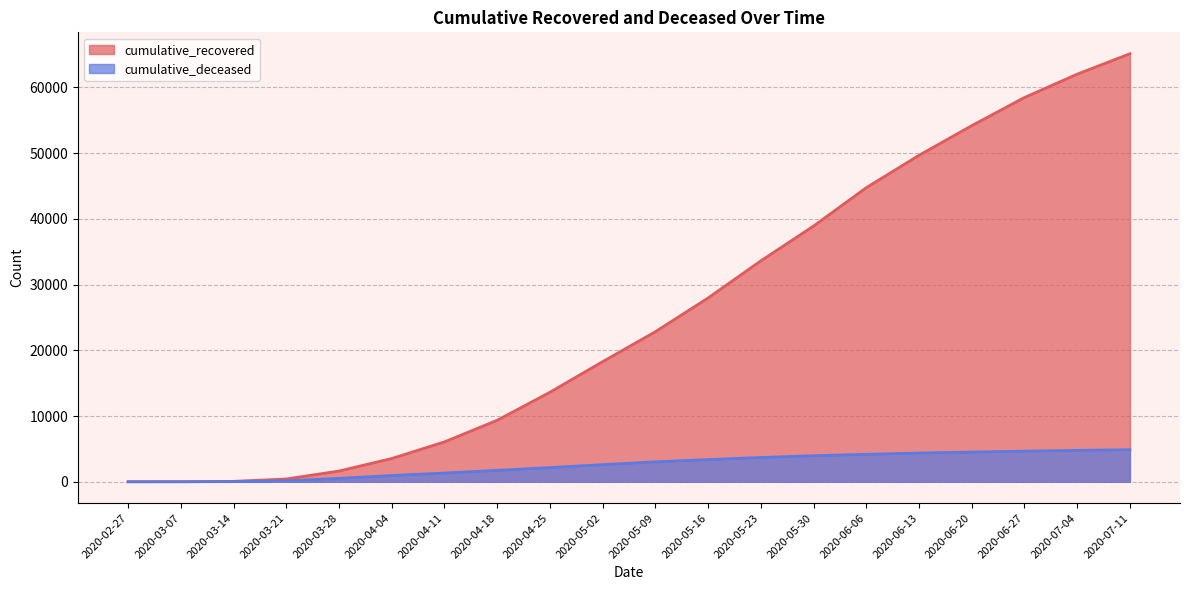

Rank the series by their average value, from lowest to highest.

cumulative_deceased, cumulative_recovered